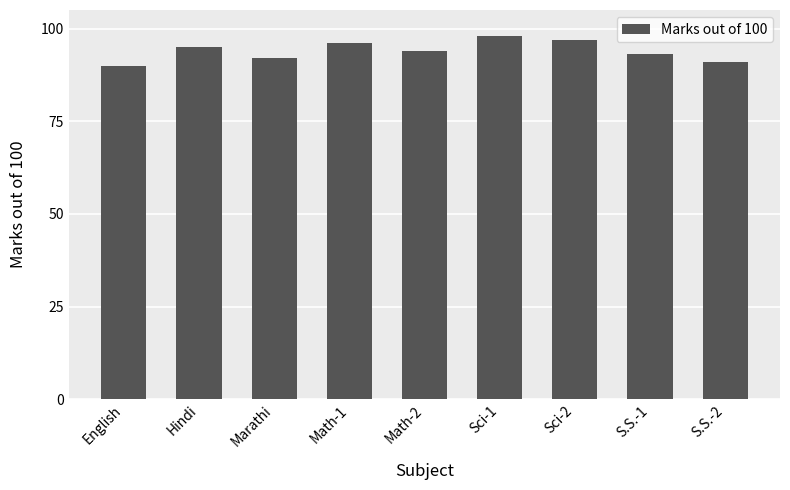

The value at Hindi is 132. True or false?

False